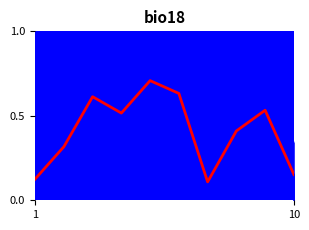

Does the chart display data point markers on the line(s)?

No